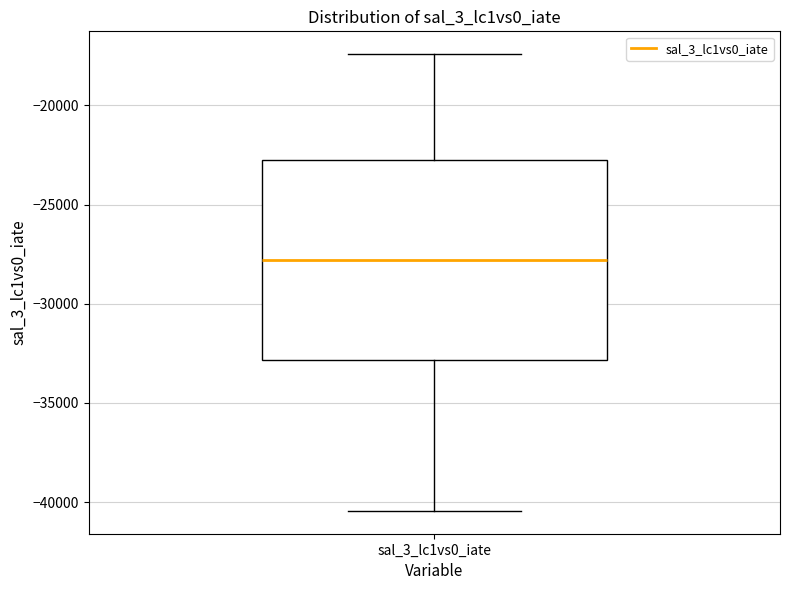

Where is the upper edge of the box for sal_3_lc1vs0_iate on the y-axis? The values are not printed on the chart, so give them approximately, as read against the axis.

-22500